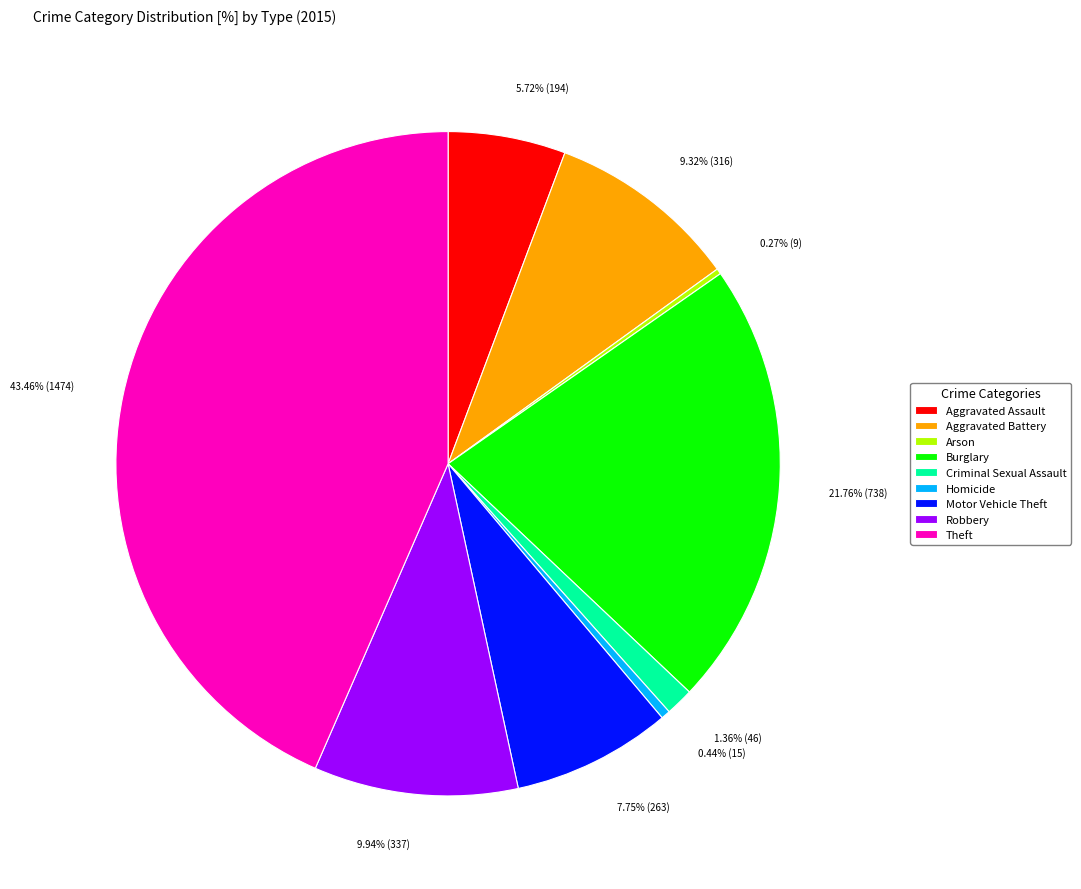

What is the largest slice in the pie chart?

Theft